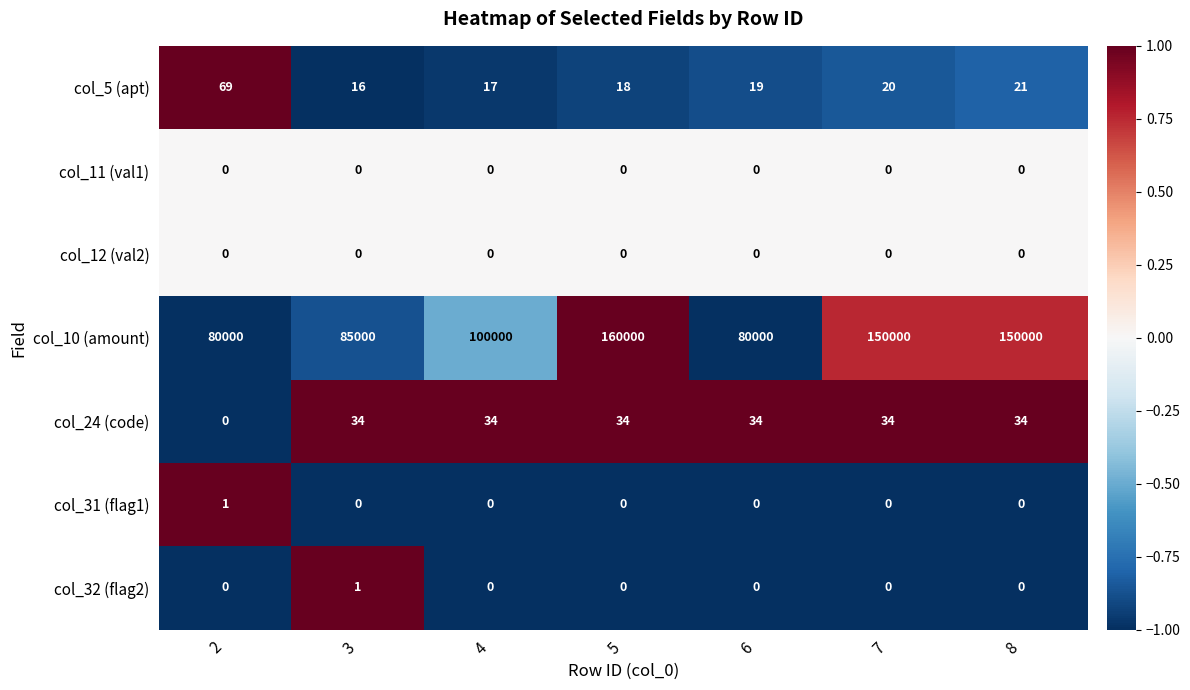

Between 2 and 7, which series saw the biggest shift?

col_10 (amount)